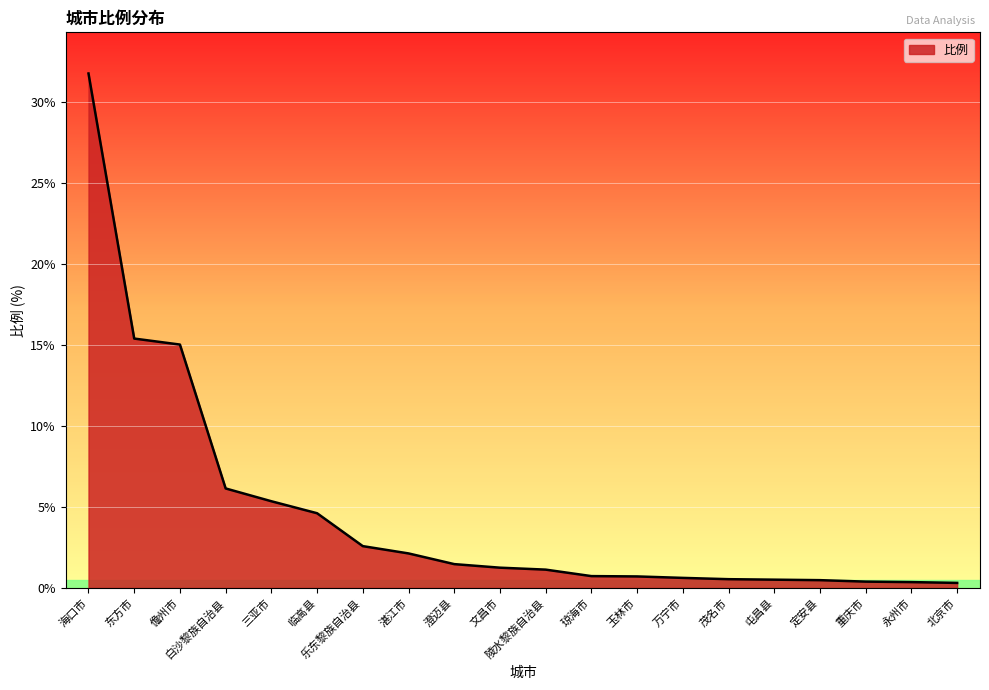

What is the maximum value shown in the chart?

31.8